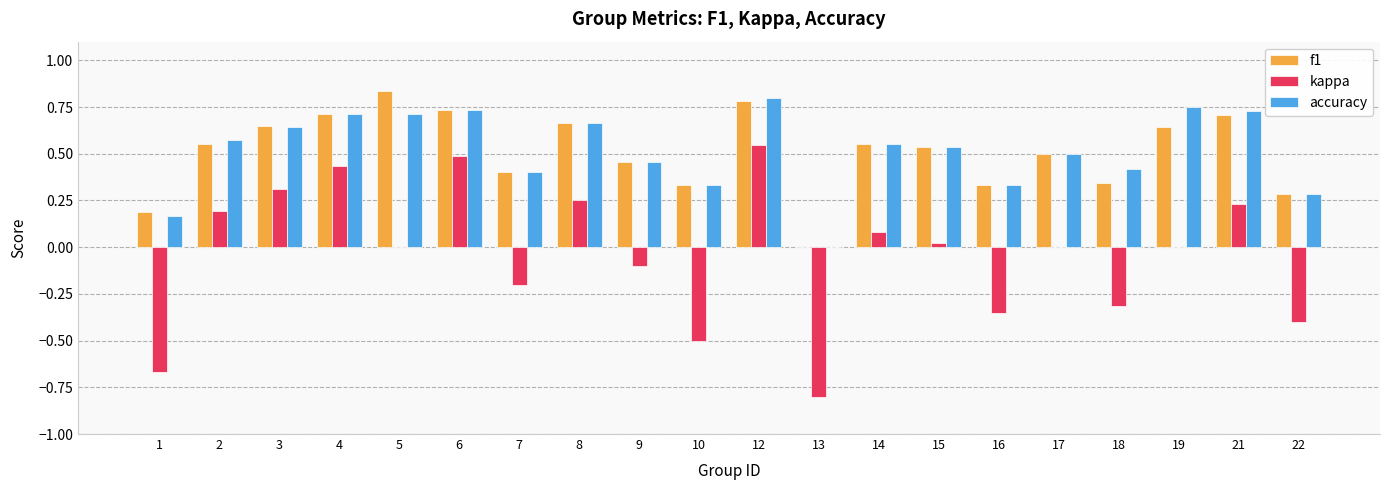

The value of f1 at 15 is 0.5. True or false?

True